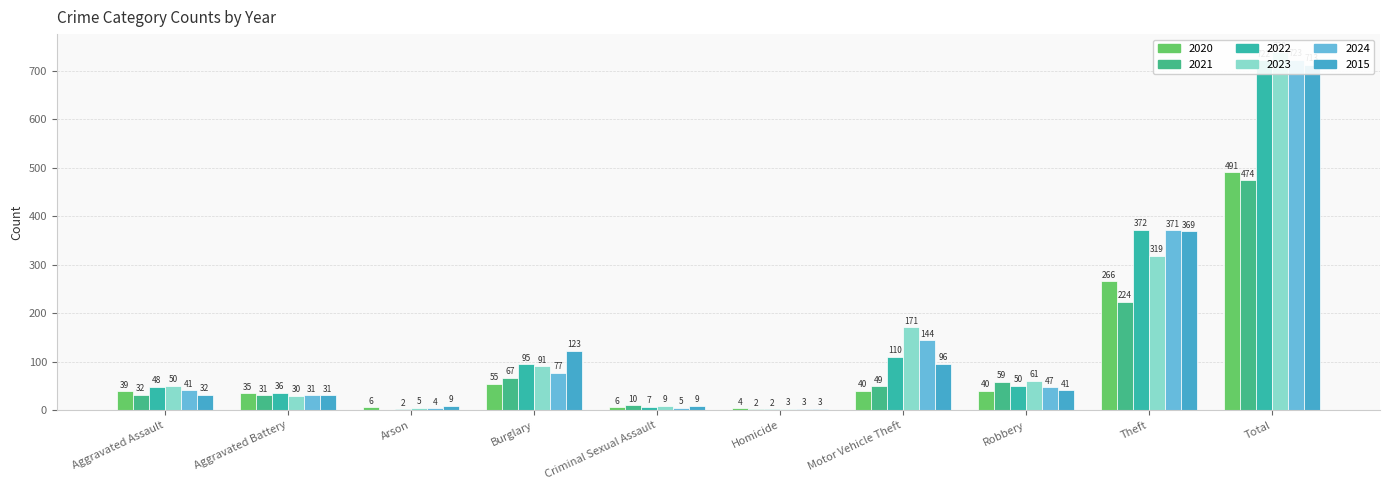

At how many categories does at least one series exceed 93?

4